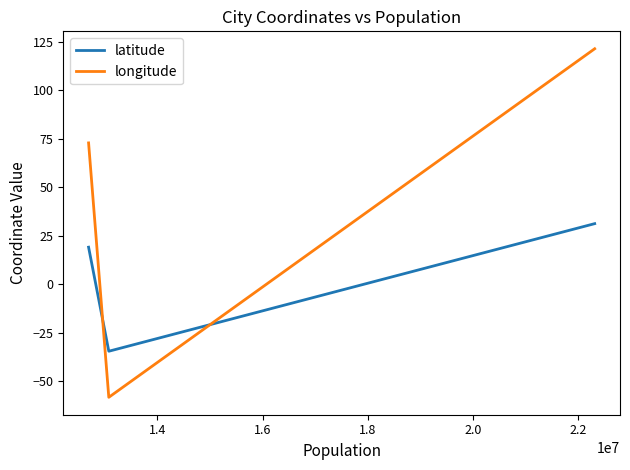

How many categories are shown in the chart?

3